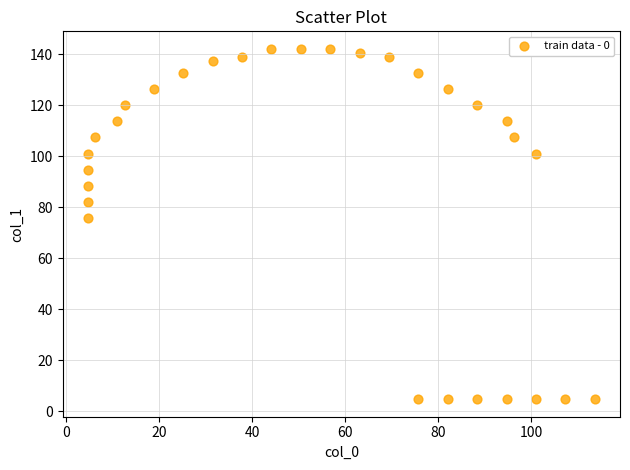

What Y value in the scatter plot is closest to 73?

75.8